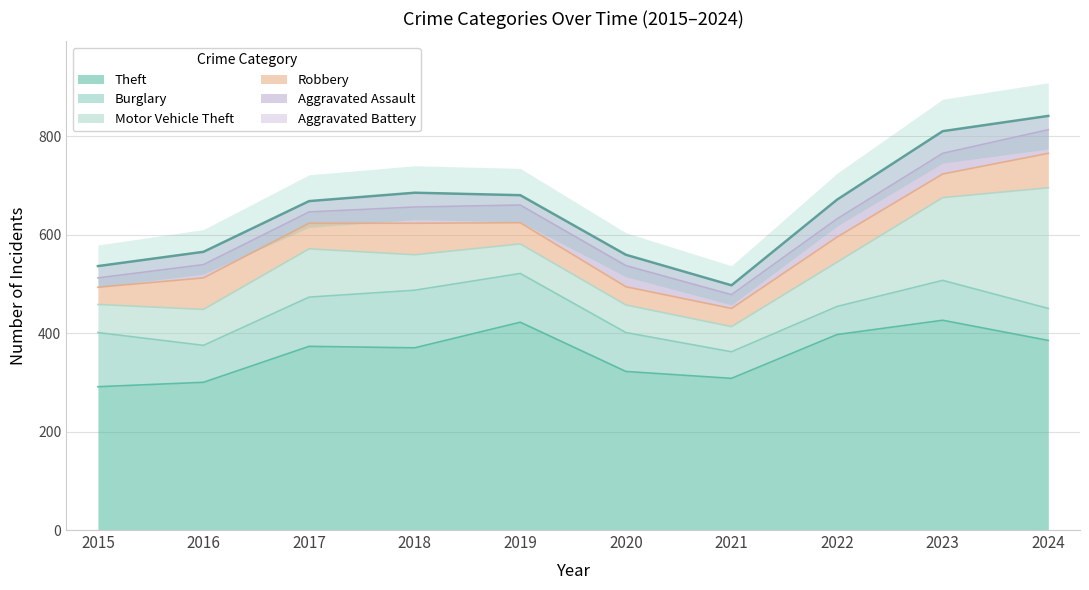

The value of Aggravated Assault at 2015 is 19. True or false?

True